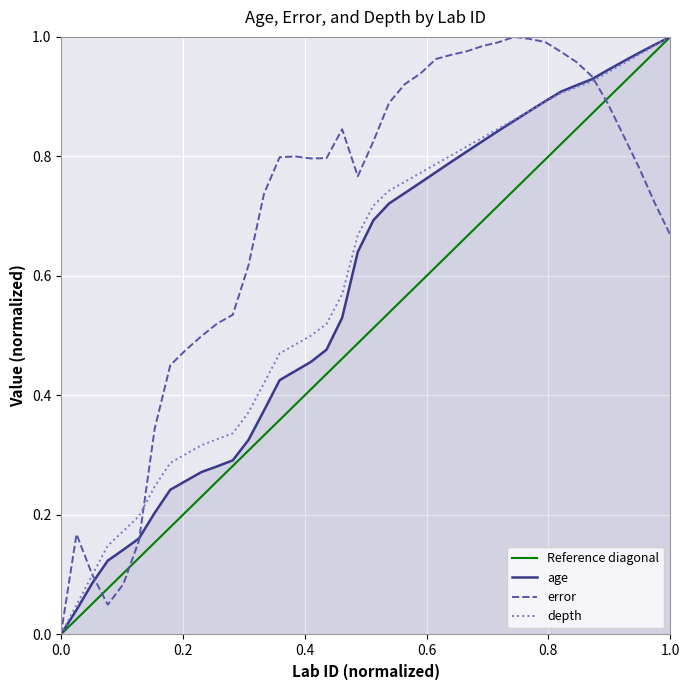

What is the total value across all series at 262723?

2.8